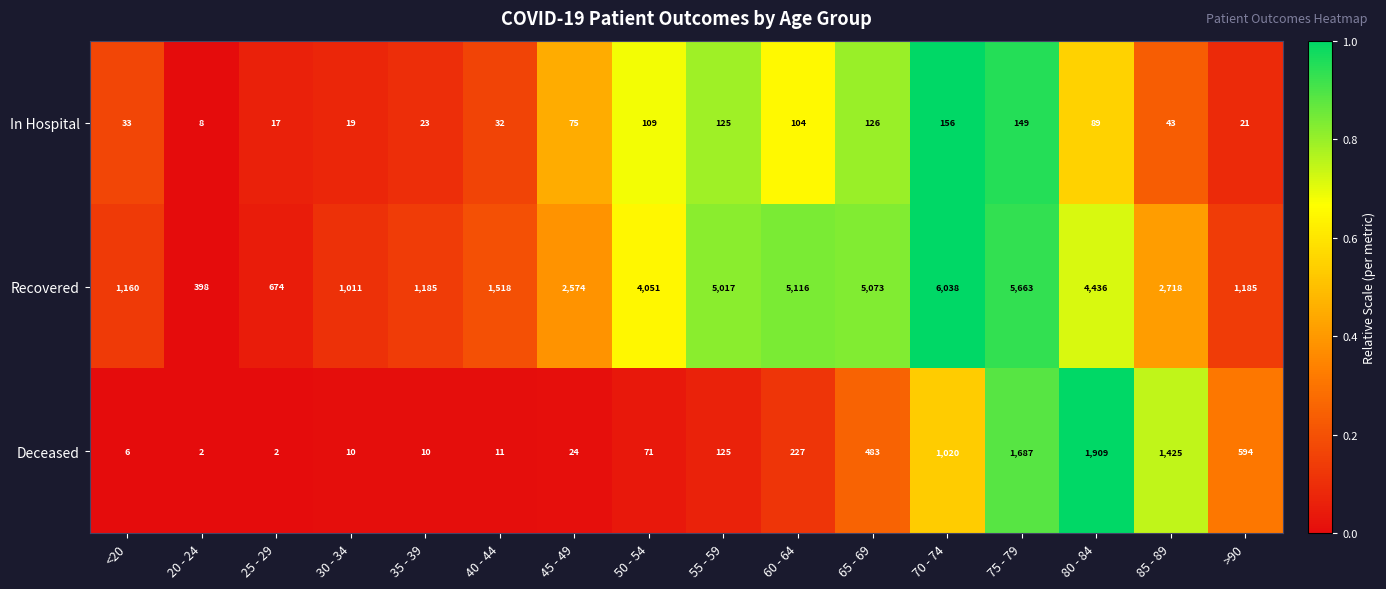

Is it true that Recovered equals 345 at <20?

False